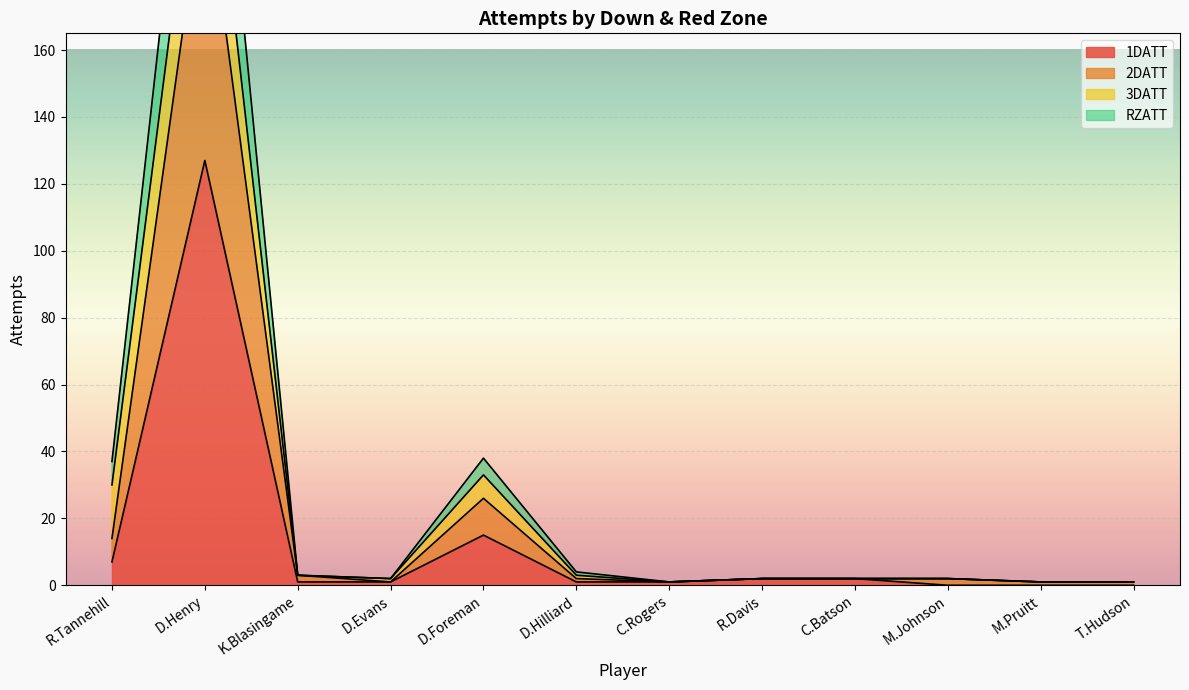

True or false: 1DATT has a value of 10 at D.Foreman.

False